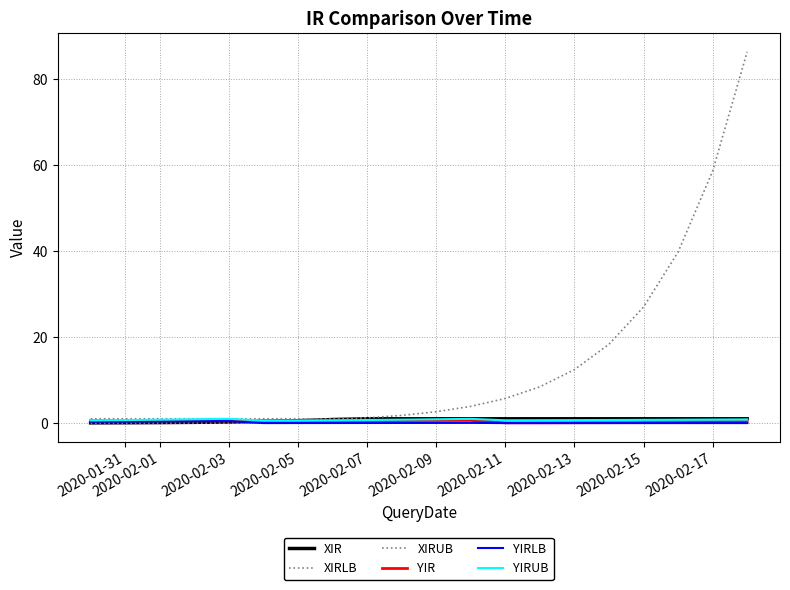

Does the chart have visible grid lines?

Yes